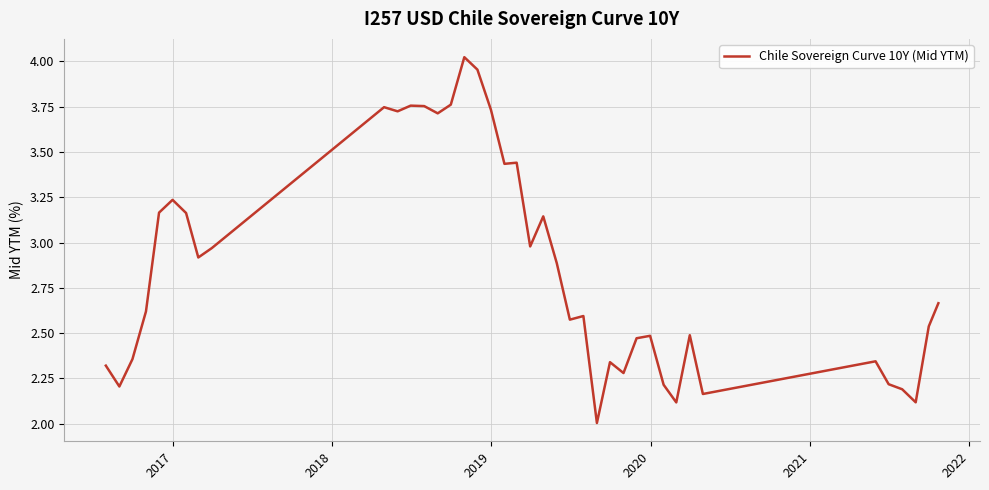

What is the minimum value shown in the chart?

2.0